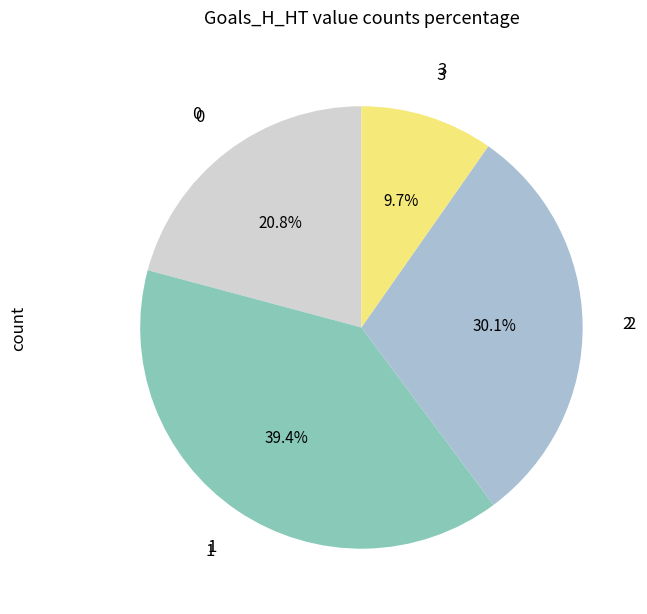

Is there a majority slice in this chart?

No